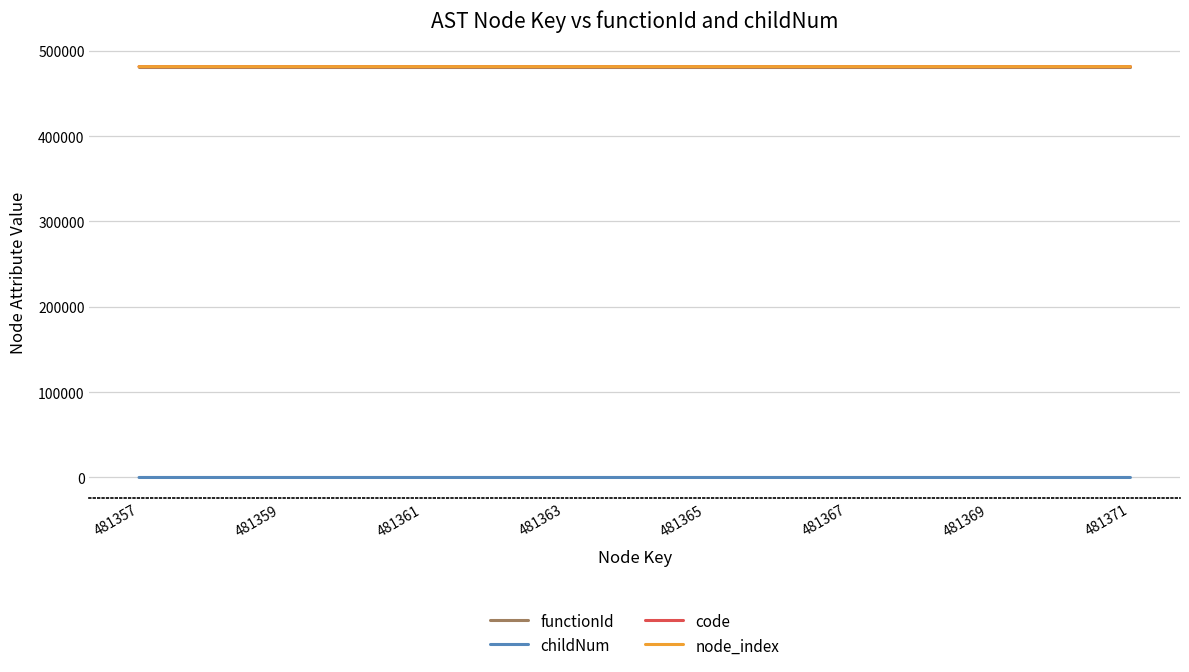

What is the sum of all node_index values?

7220460